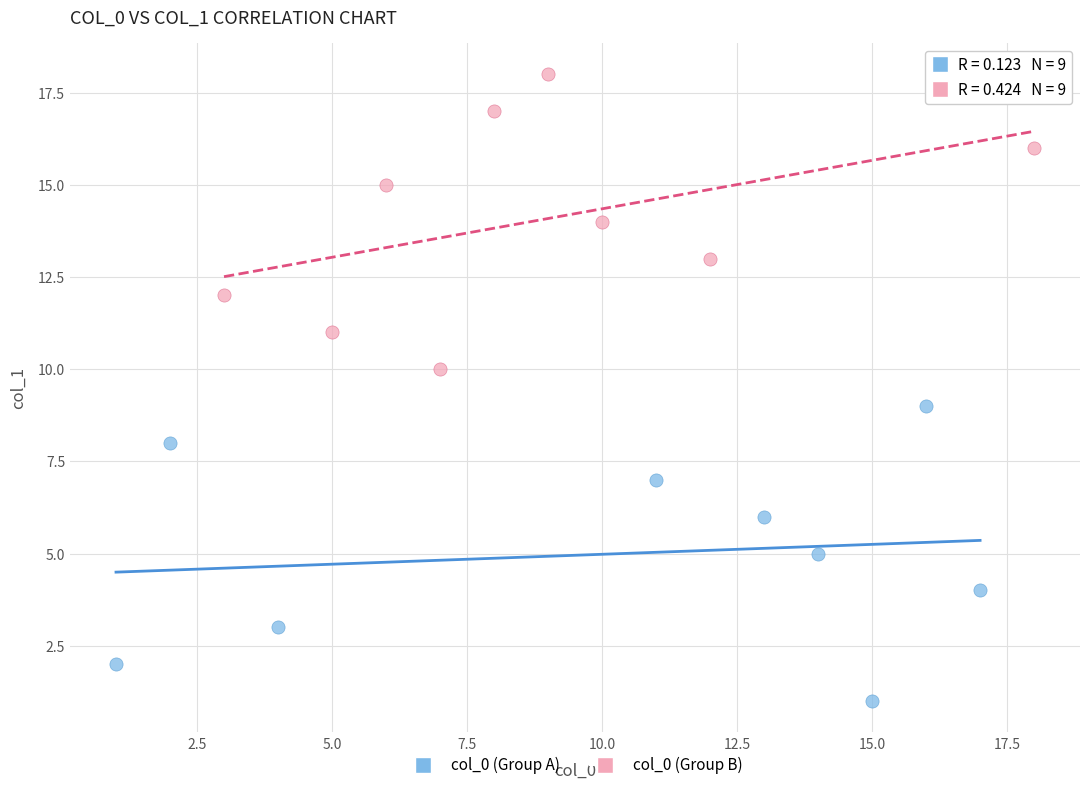

What are all the series names shown in the legend?

col_0 (Group A), col_0 (Group B)